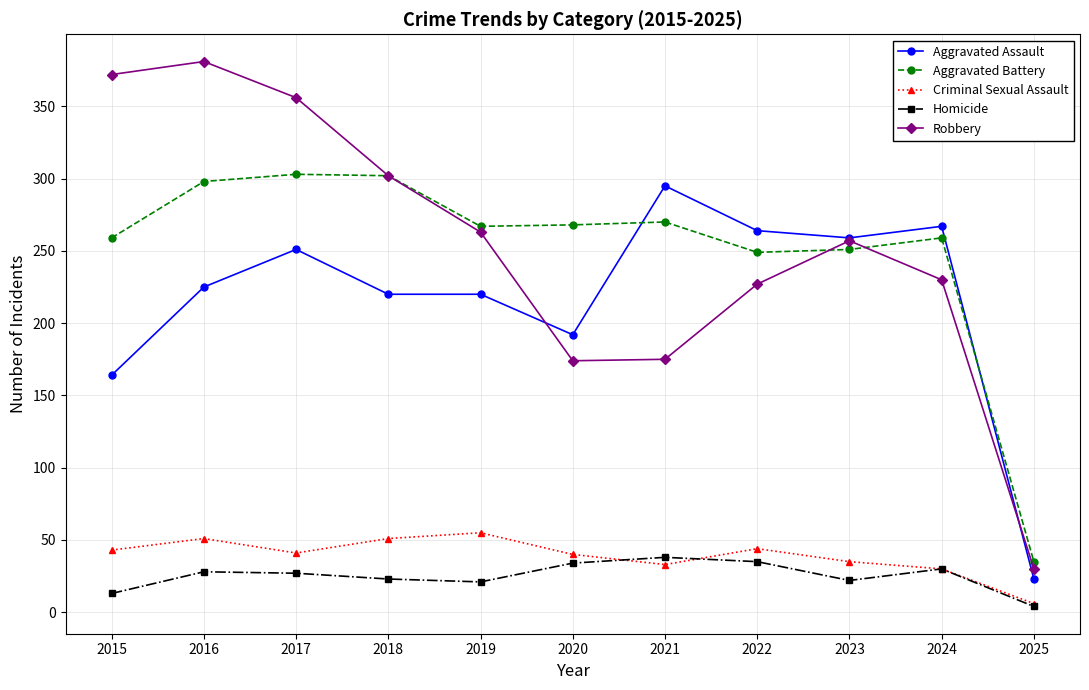

How many lines are shown in the chart?

5